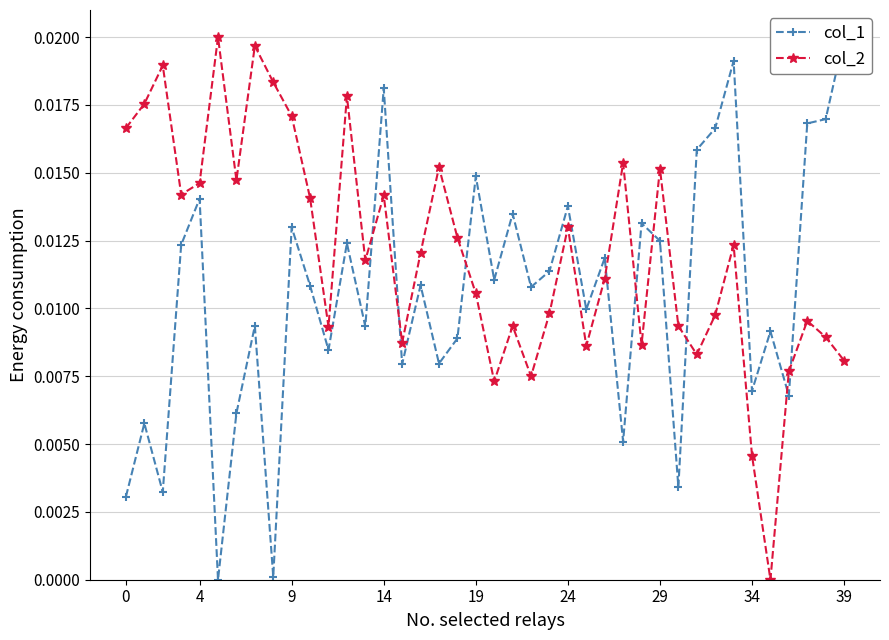

What is the label of the 4th point from the right?

36